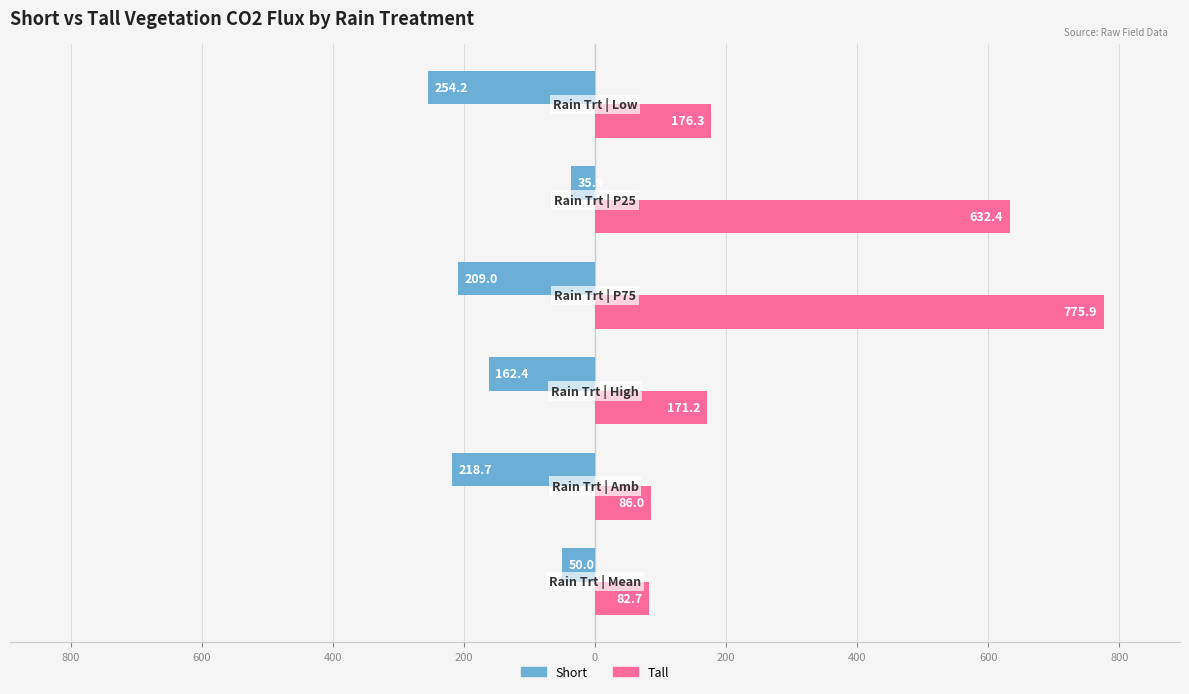

What are all the series names shown in the legend?

Short, Tall